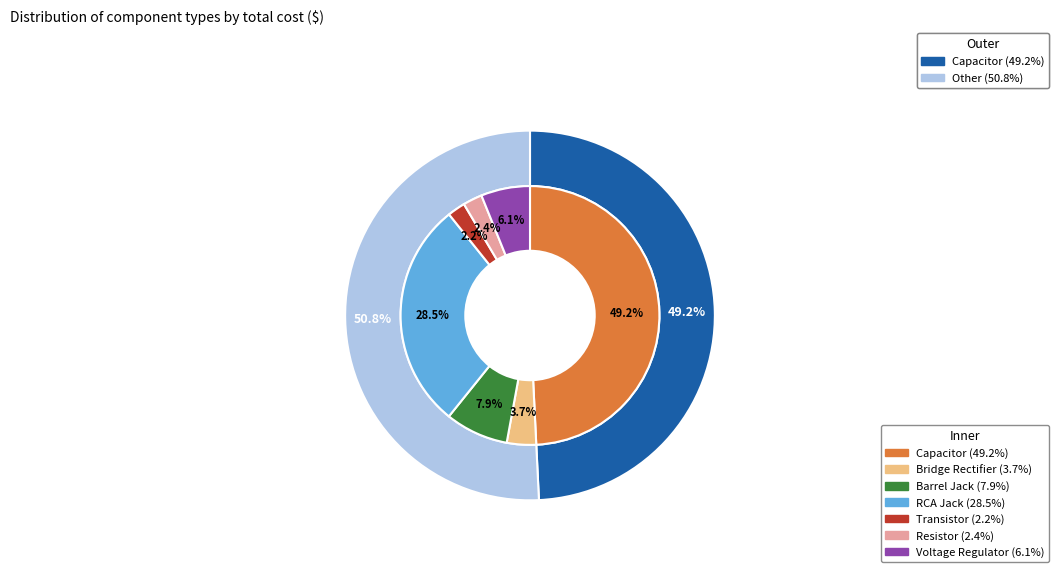

What is the largest slice in the pie chart?

Capacitor